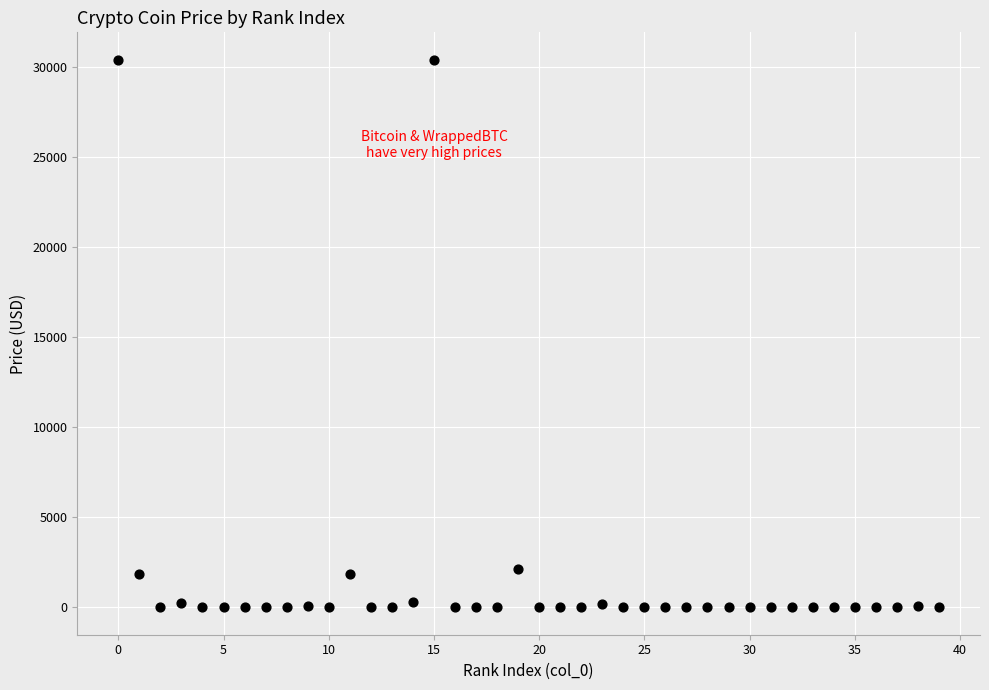

What is the range of Y values (max minus min)?

30383.2